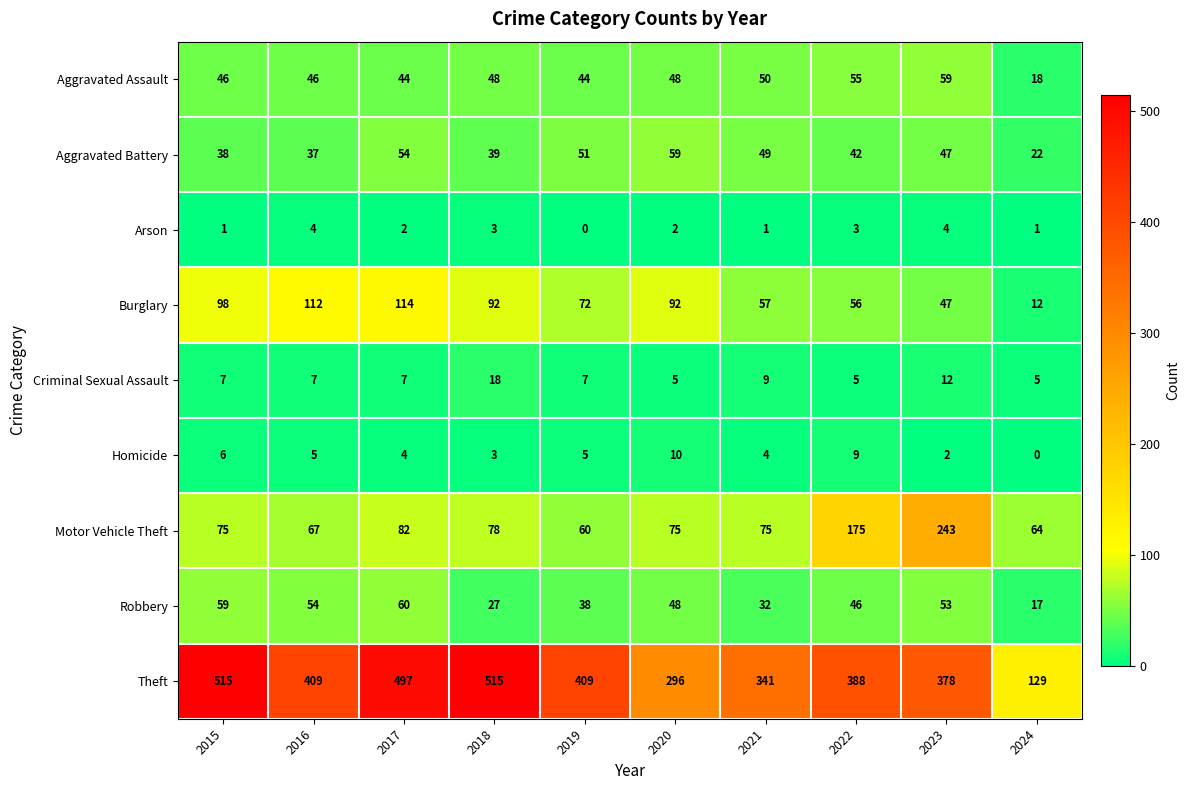

What is the sum of the Burglary values at 2019 and 2021?

129